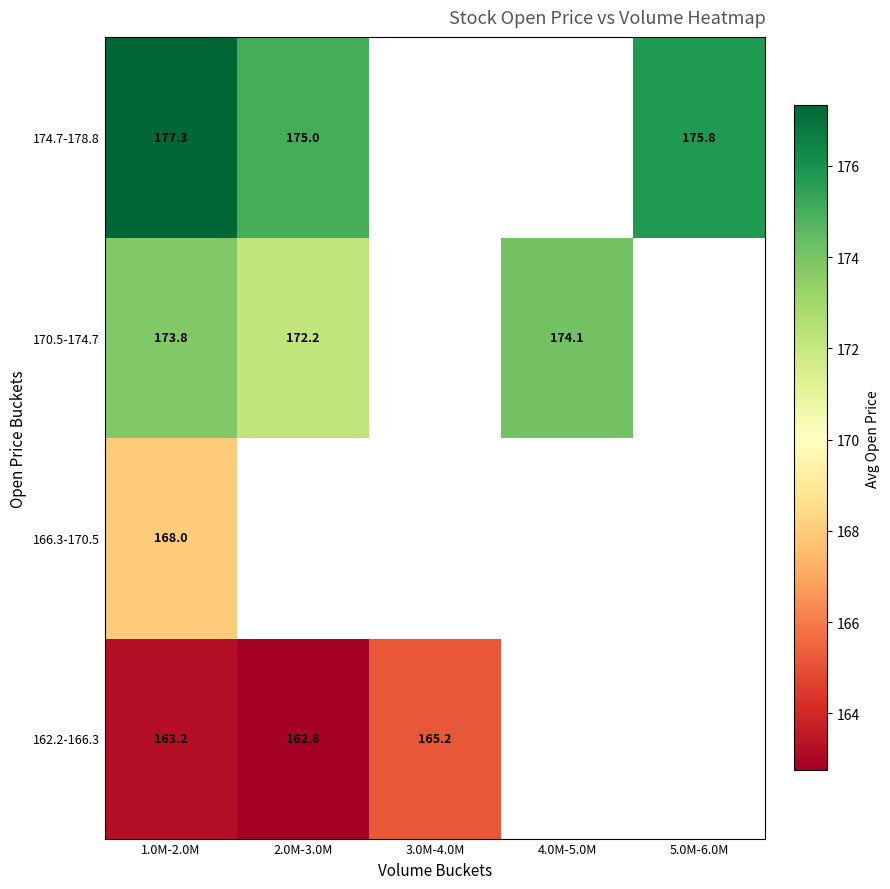

Is the value of 166.3-170.5 at 1.0M-2.0M greater than the value of 174.7-178.8 at 1.0M-2.0M?

No